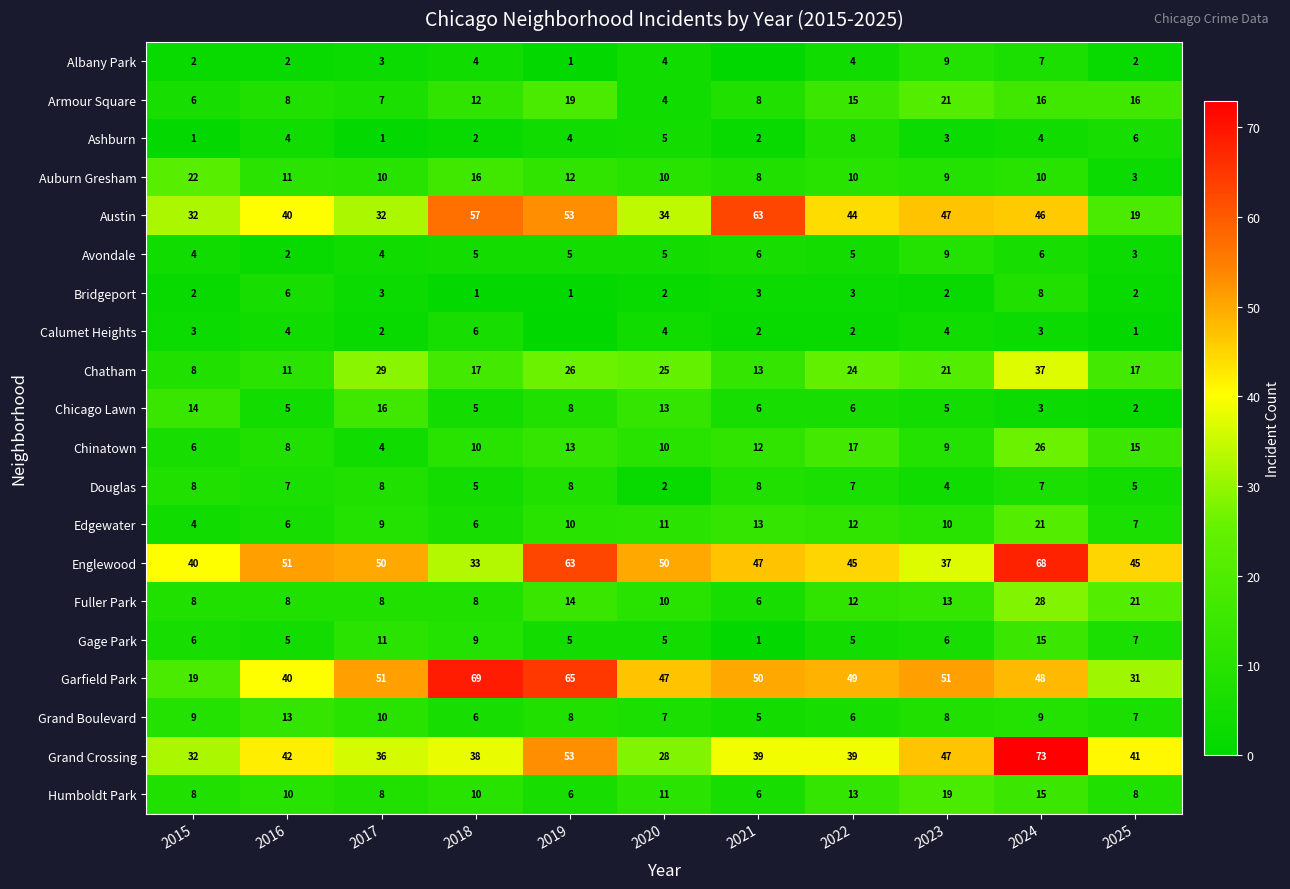

What is the difference between the Chinatown values at 2020 and 2023?

1